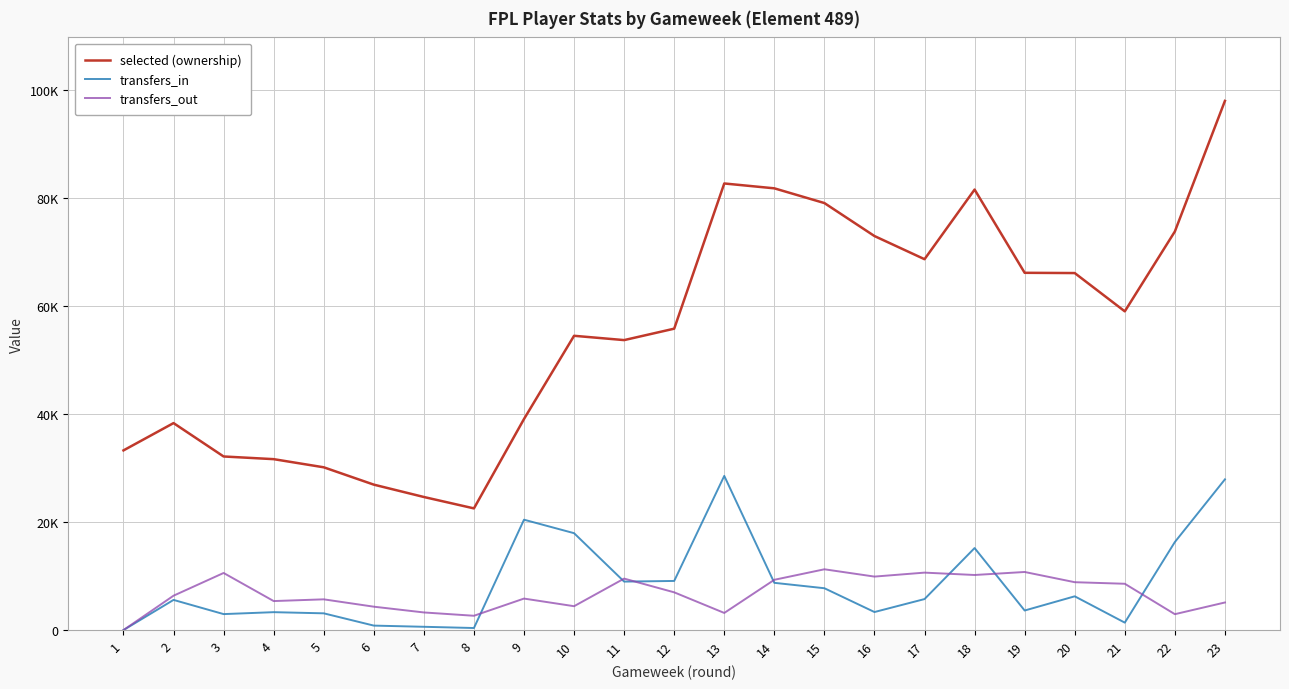

What are all the series names shown in the legend?

selected (ownership), transfers_in, transfers_out